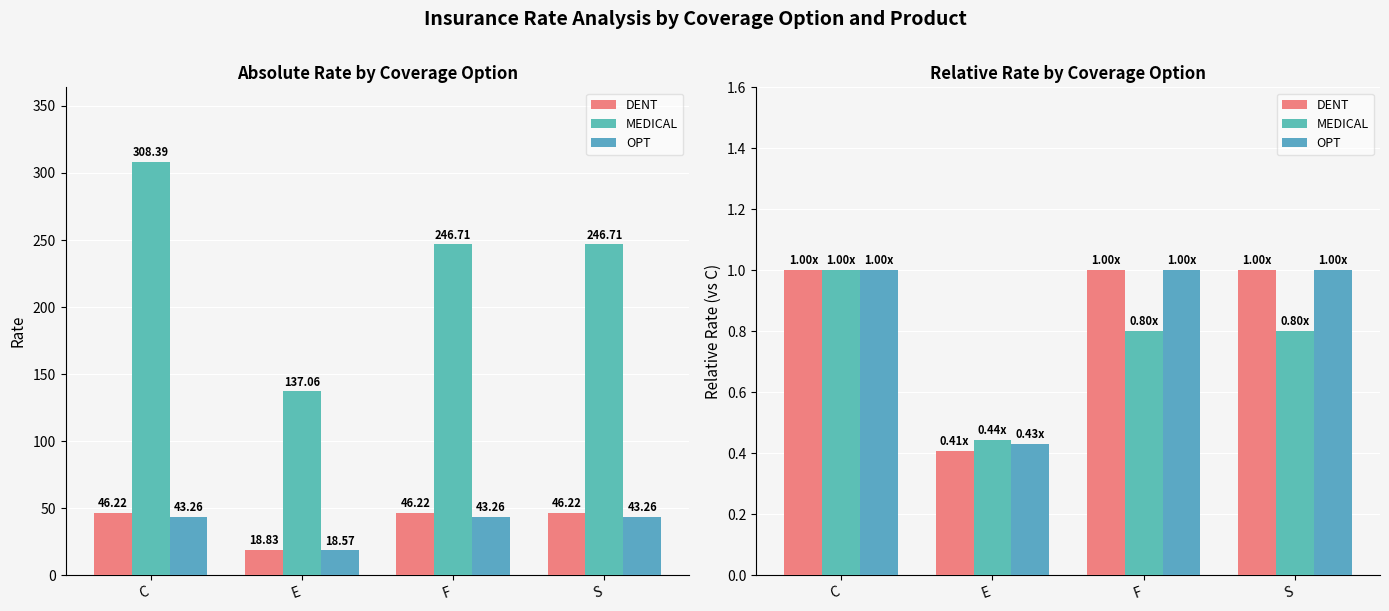

True or false: OPT has a value of 1.0 at F.

True